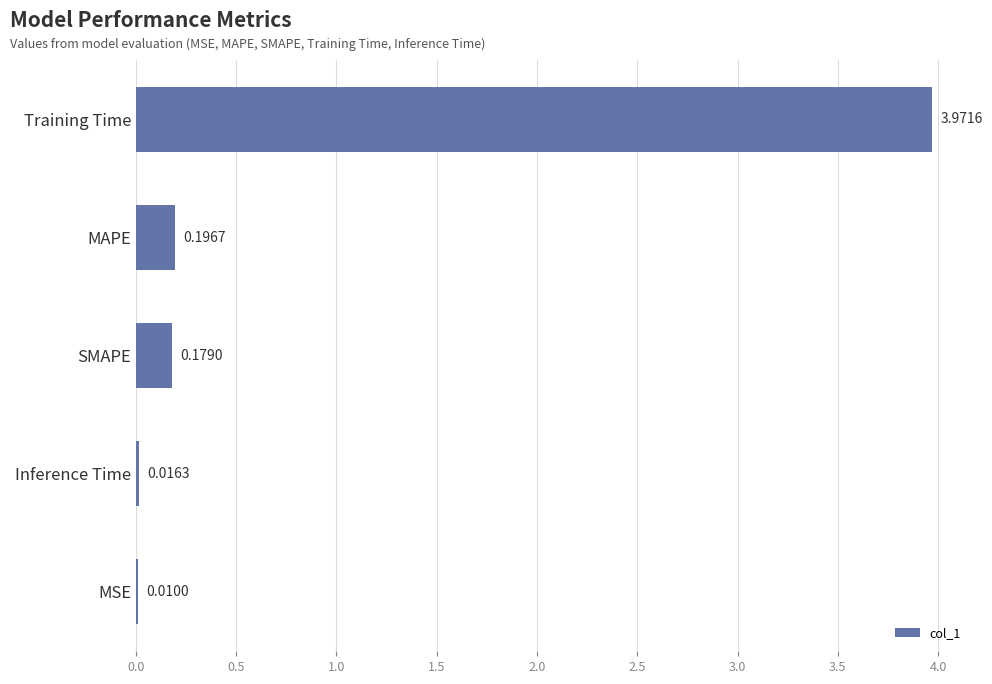

Which label corresponds to the largest value in the chart?

Training Time